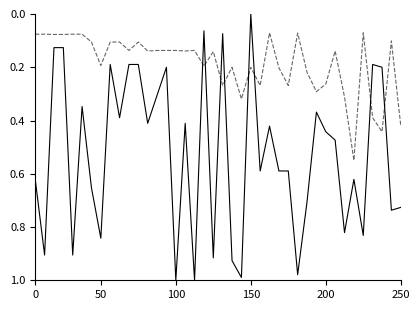

Does the chart display data point markers on the line(s)?

No